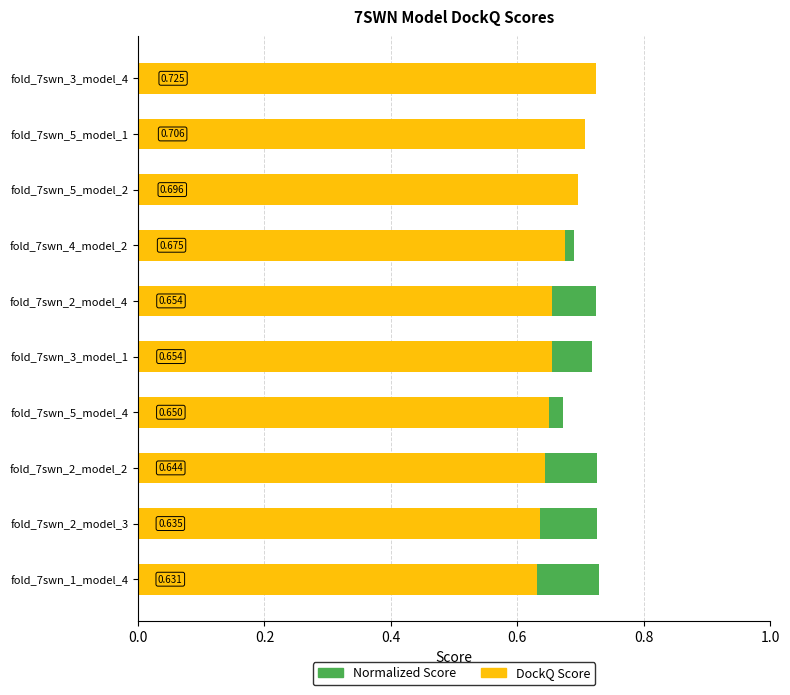

Rank the series by their average value, from lowest to highest.

DockQ Score, Normalized Score